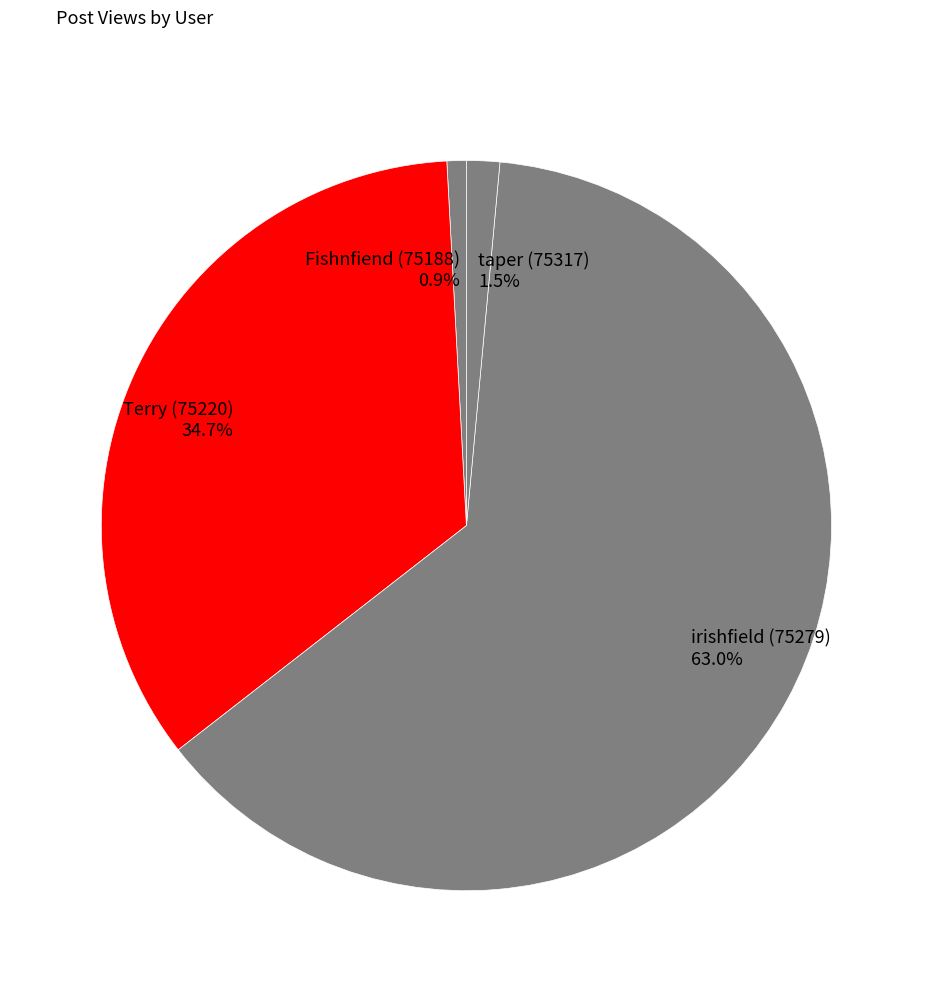

Which has a higher value, Terry (75220) or irishfield (75279)?

irishfield (75279)